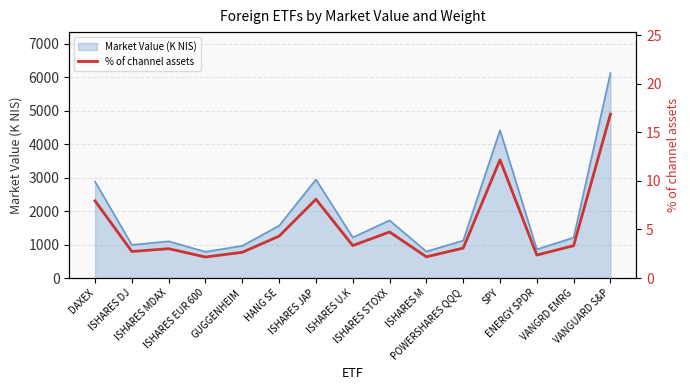

Where is the first local maximum?

ISHARES MDAX